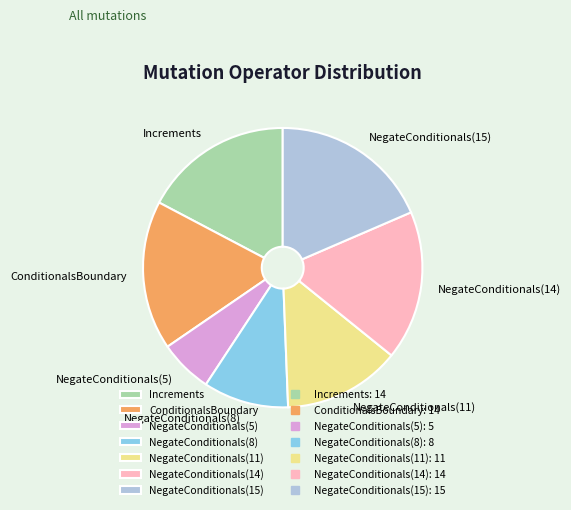

Which slice is the smallest?

NegateConditionals(5)